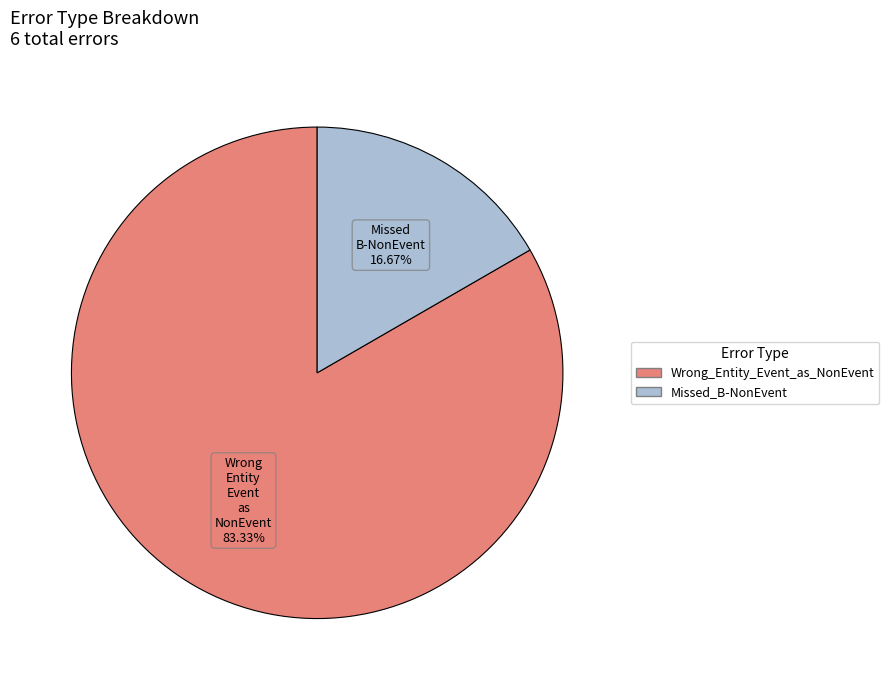

The Wrong_Entity_Event_as_NonEvent slice represents 91% of the pie. True or false?

False